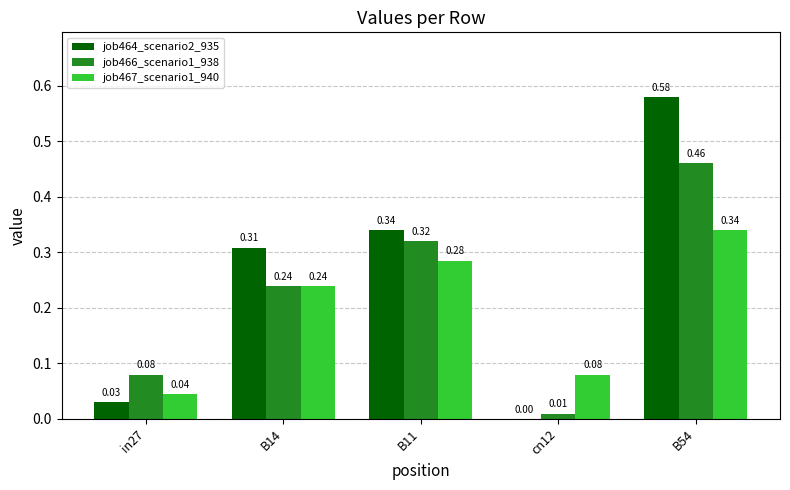

Which series has the largest total across all categories?

job464_scenario2_935